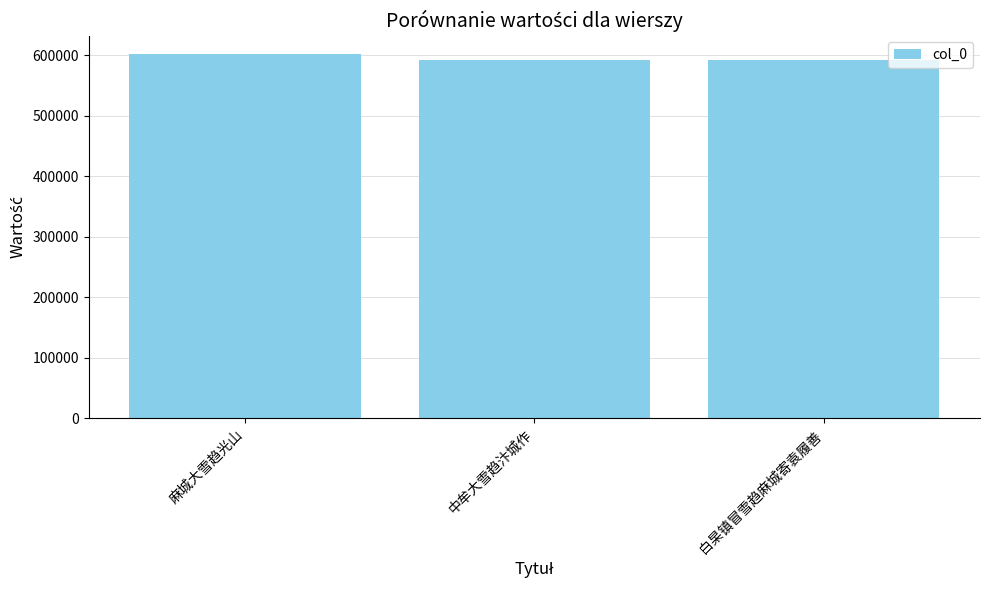

What is the label of the 2nd bar from the right?

中牟大雪趋汴城作